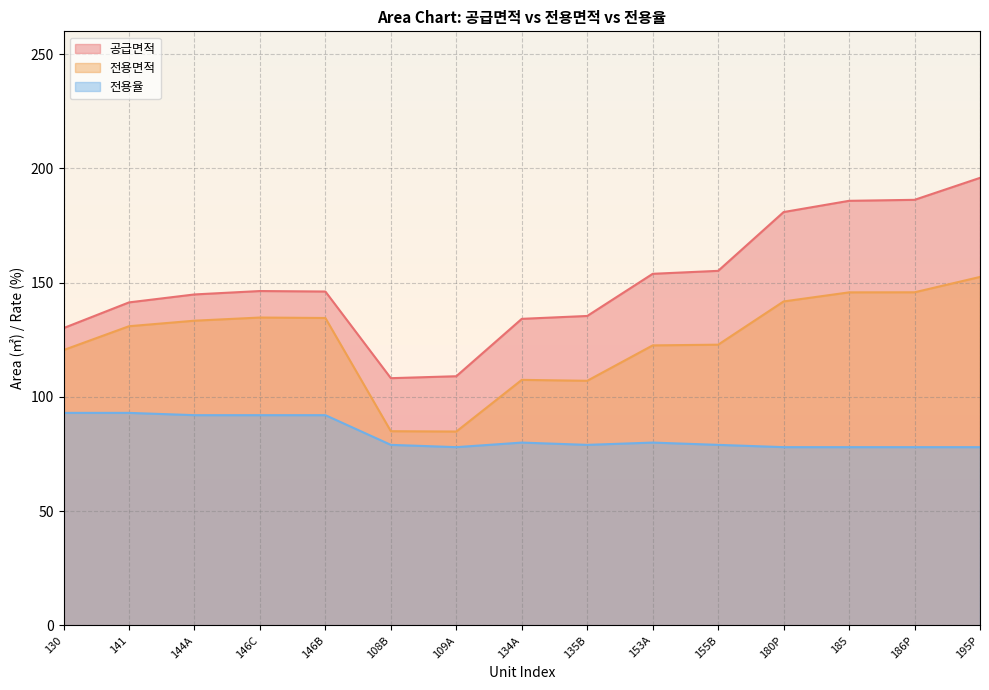

Reading left to right, extract all data points from this chart.

공급면적: 130=130.1	141=141.4	144A=144.8	146C=146.3	146B=146.1	108B=108.2	109A=109.0	134A=134.2	135B=135.4	153A=153.9	155B=155.2	180P=180.9	185=185.8	186P=186.2	195P=195.9
전용면적: 130=120.5	141=130.9	144A=133.3	146C=134.7	146B=134.5	108B=85.0	109A=84.8	134A=107.5	135B=107.0	153A=122.5	155B=122.8	180P=141.8	185=145.8	186P=145.8	195P=152.5
전용율: 130=93.0	141=93.0	144A=92.0	146C=92.0	146B=92.0	108B=79.0	109A=78.0	134A=80.0	135B=79.0	153A=80.0	155B=79.0	180P=78.0	185=78.0	186P=78.0	195P=78.0